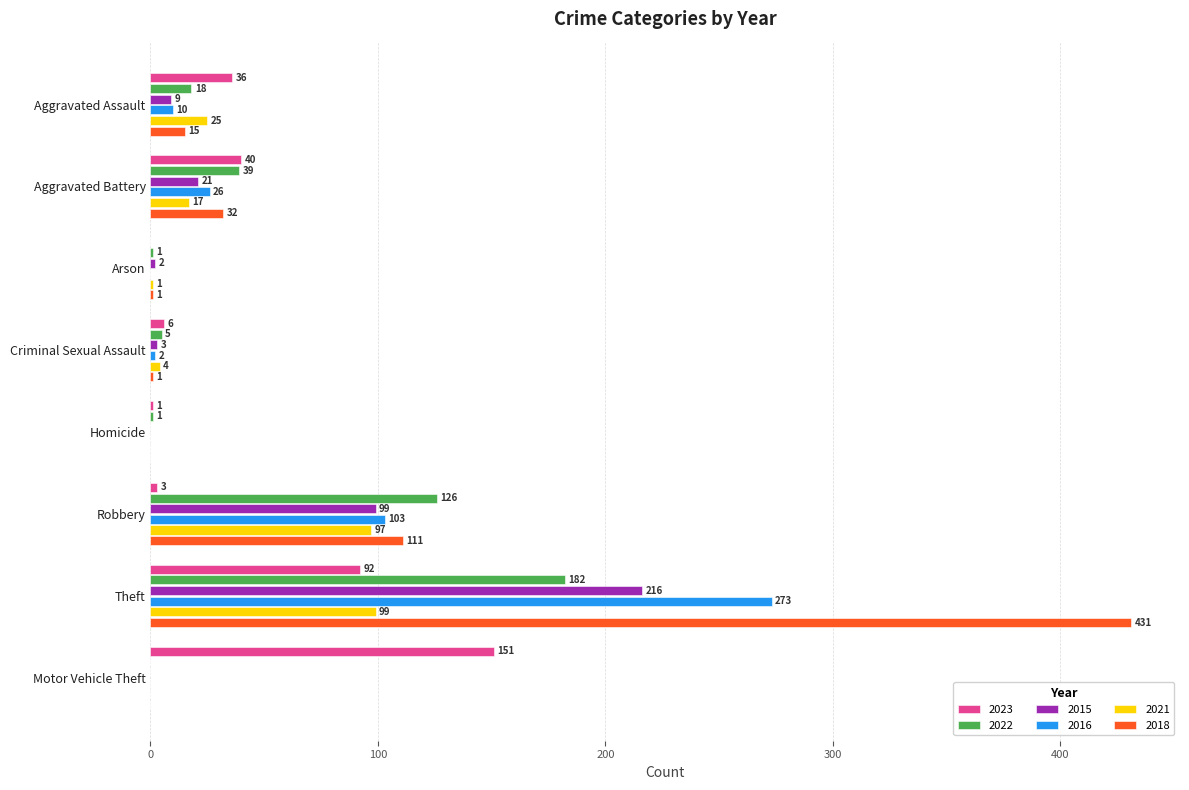

Is the value of 2018 at Motor Vehicle Theft greater than the value of 2016 at Robbery?

No